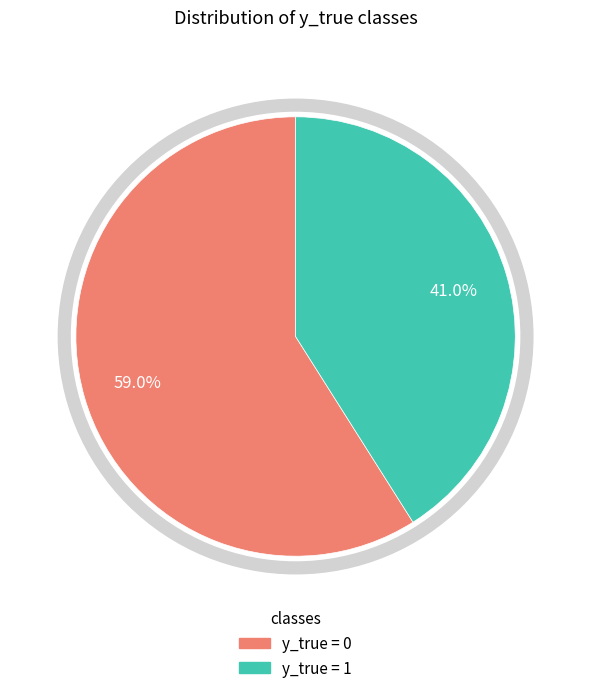

To the nearest percent, what percentage of the pie is 1?

41%